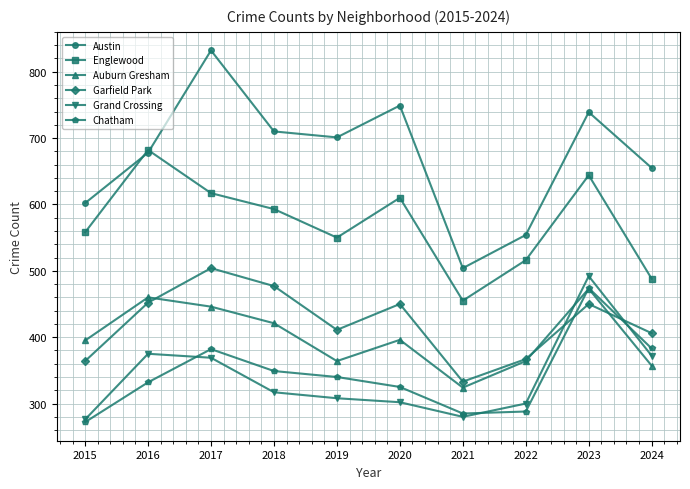

Read the Englewood value at 2019, to the nearest 10.

550